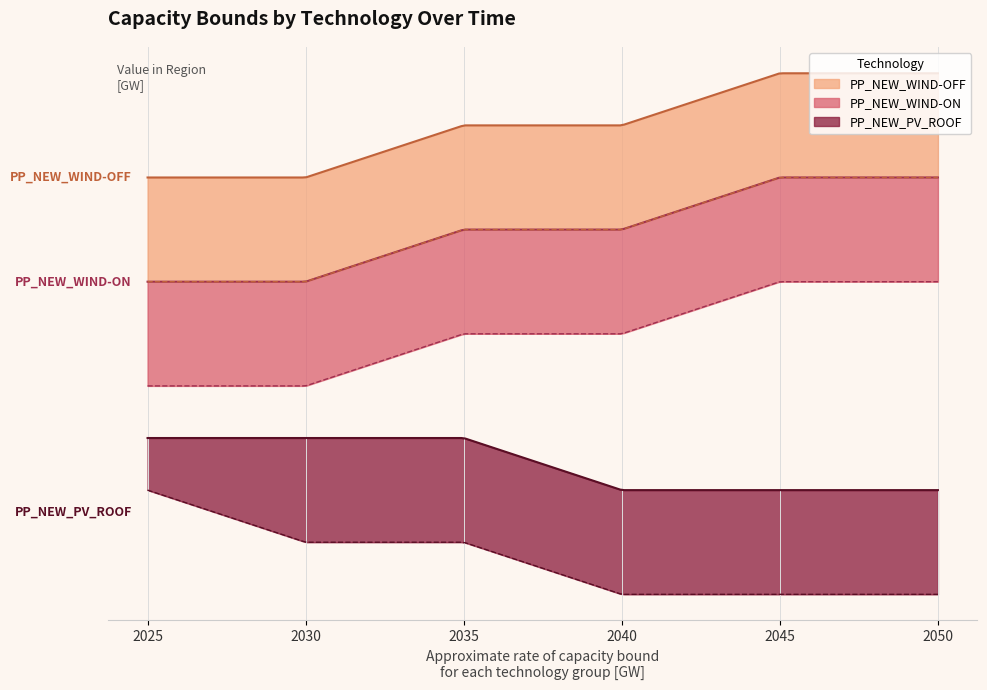

True or false: PP_NEW_PV_ROOF UP and PP_NEW_WIND-ON LO intersect in this chart.

False